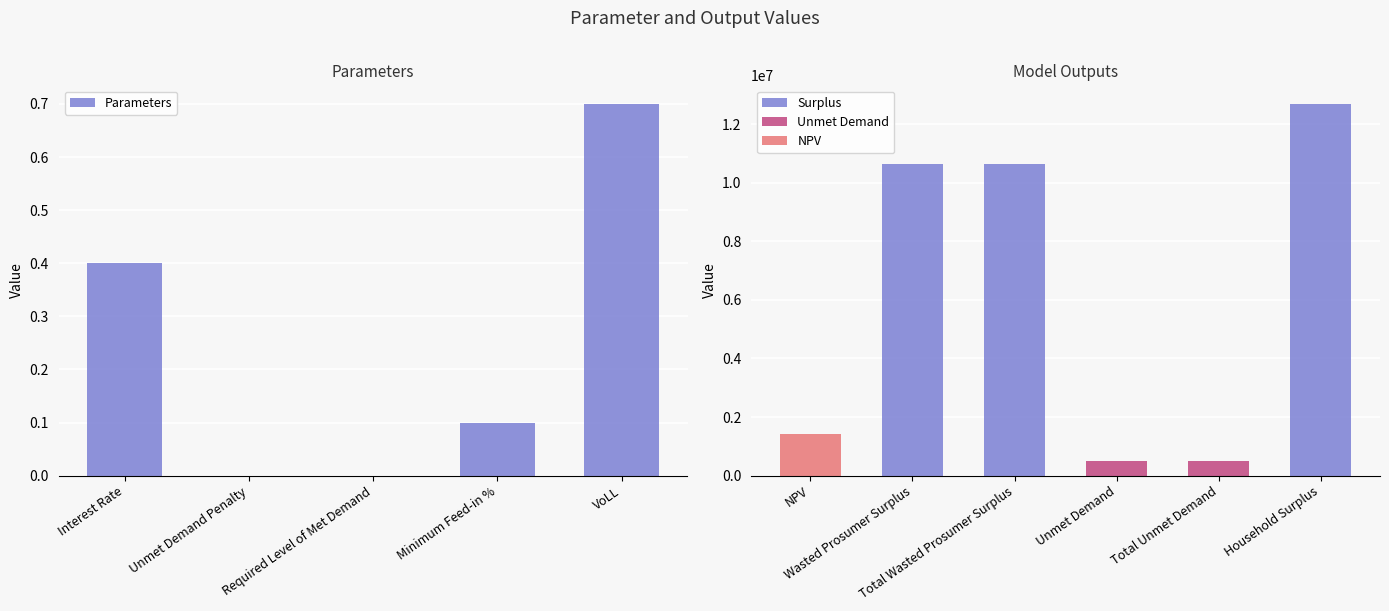

What is the label of the 4th bar from the left?

Minimum Feed-in %